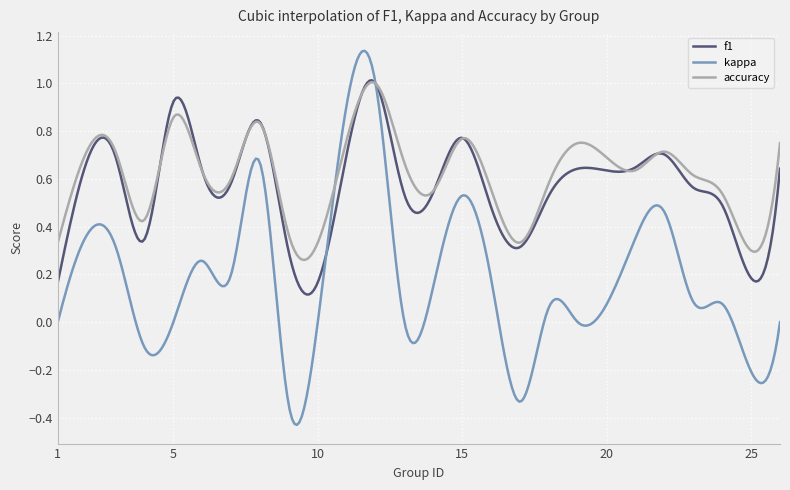

Which series has the widest spread of values?

kappa